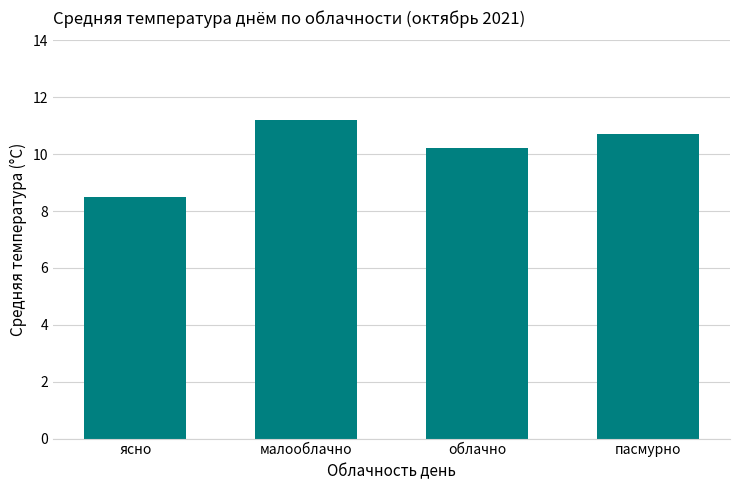

What value does the data have at ясно?

8.5